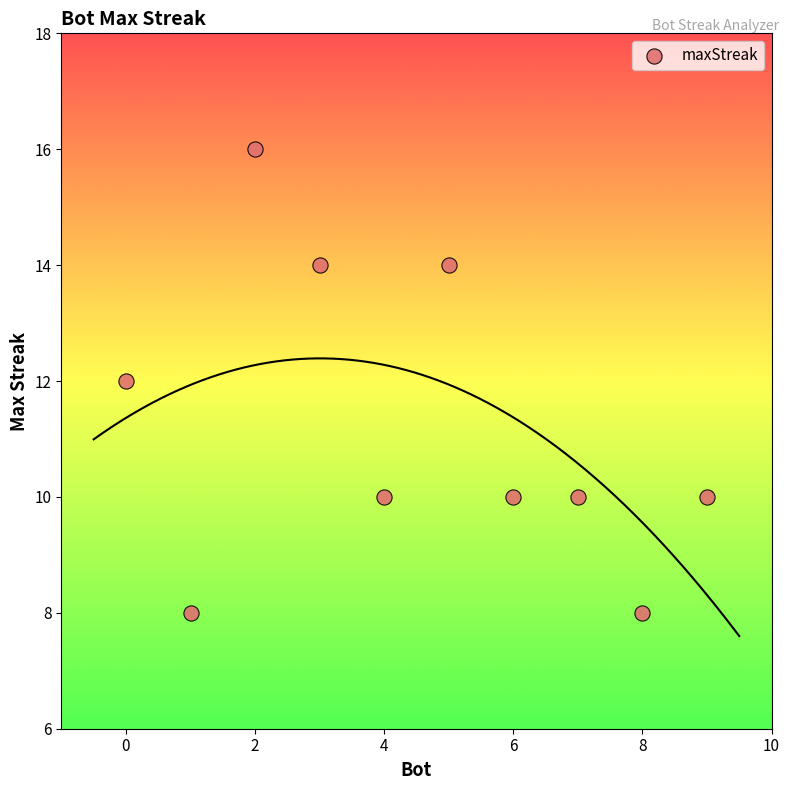

What is the range of X values (max minus min)?

9